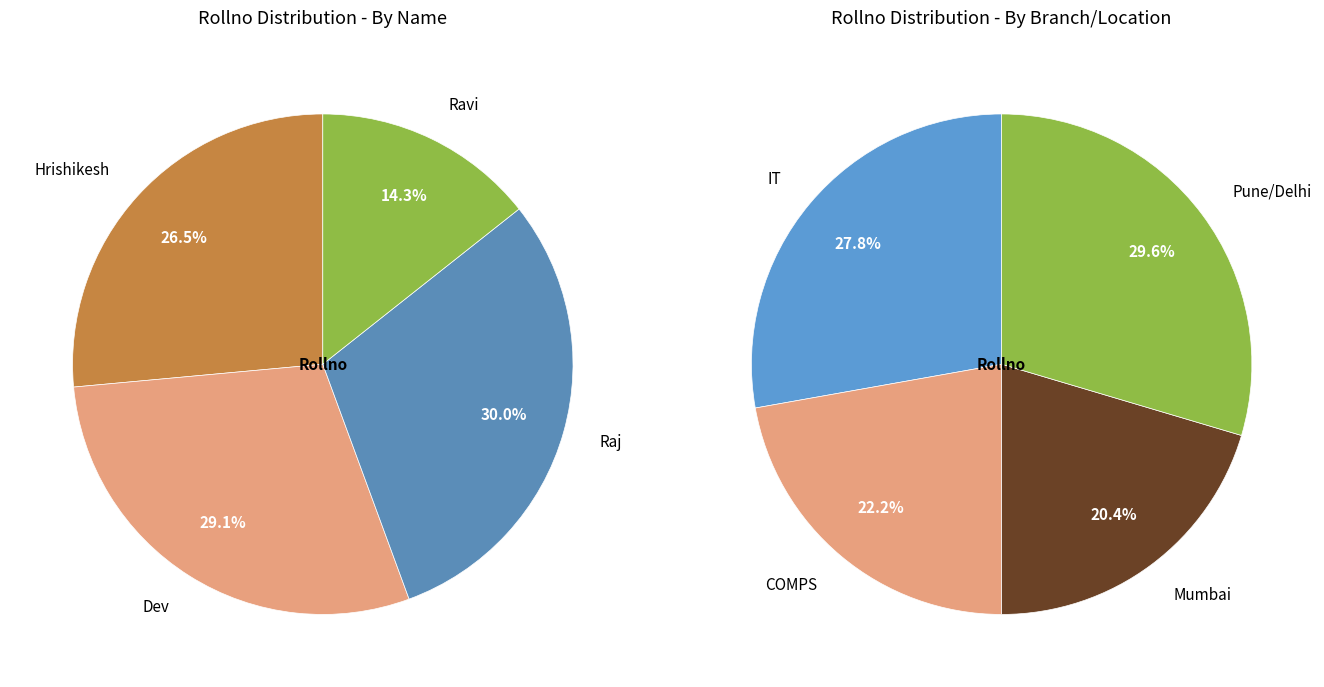

How much of the chart is everything except Hrishikesh?

73.5%